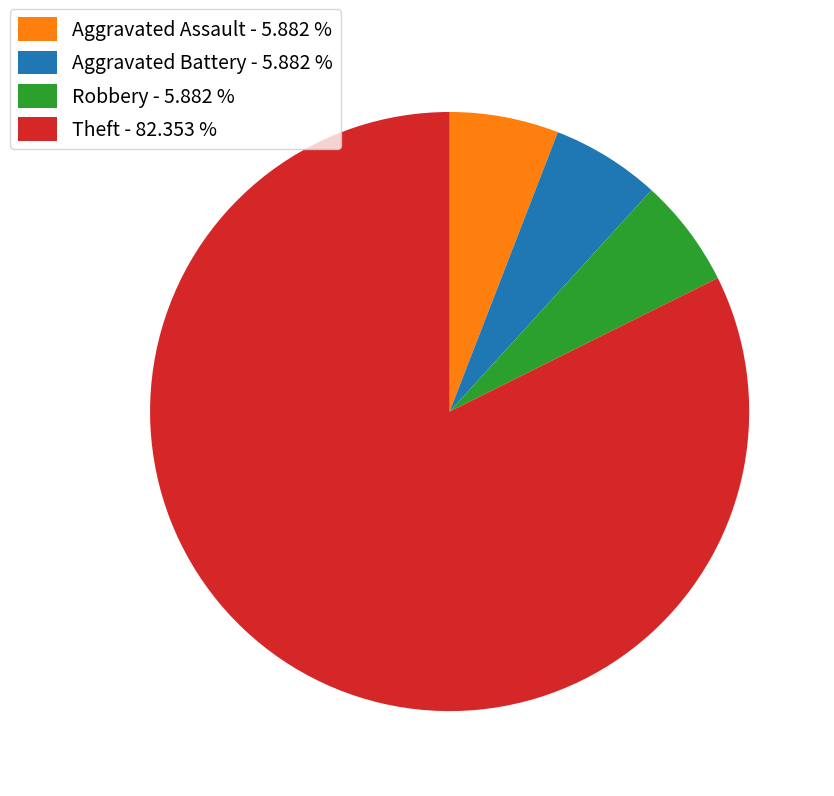

Combined, do Theft - 82.353 % and Aggravated Assault - 5.882 % account for over 50%?

Yes